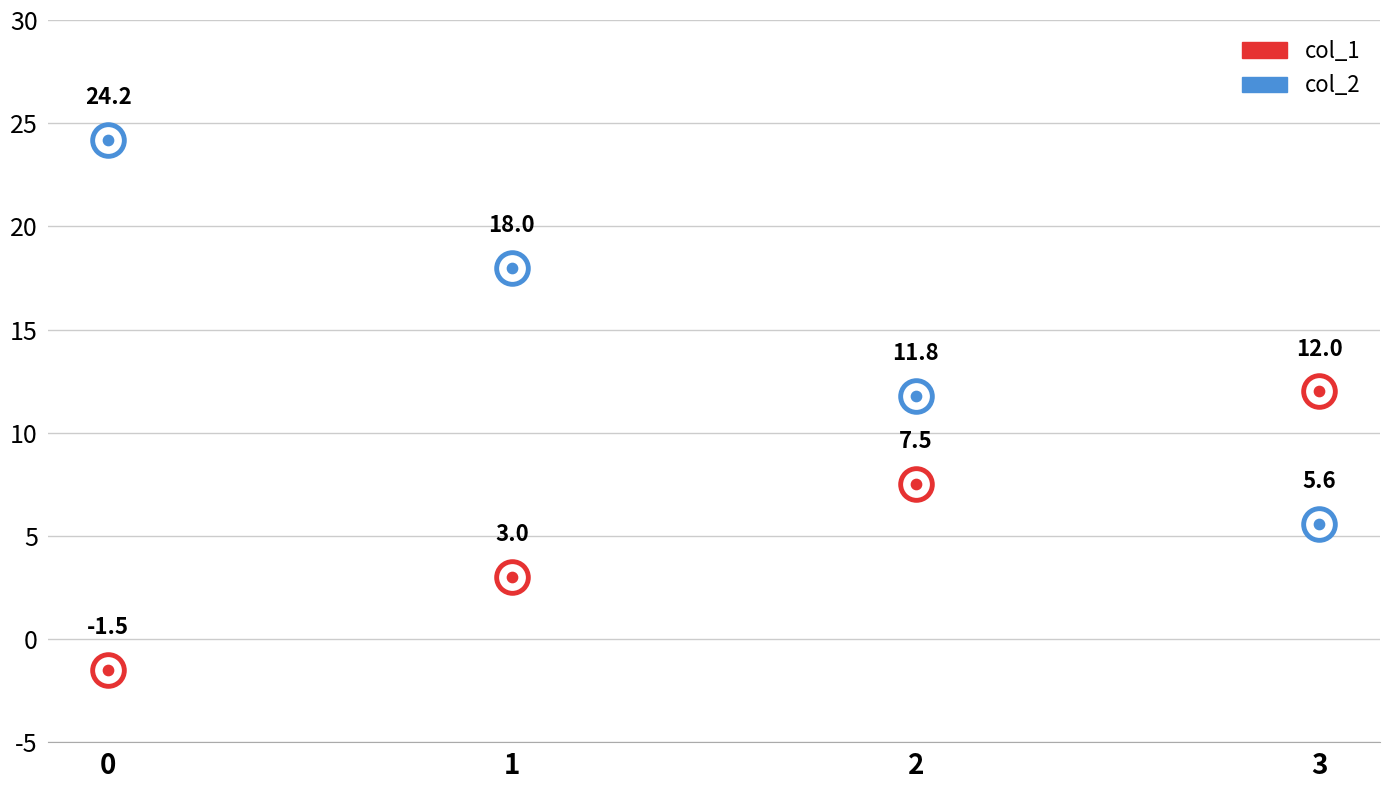

Which series reaches the maximum Y coordinate?

col_2